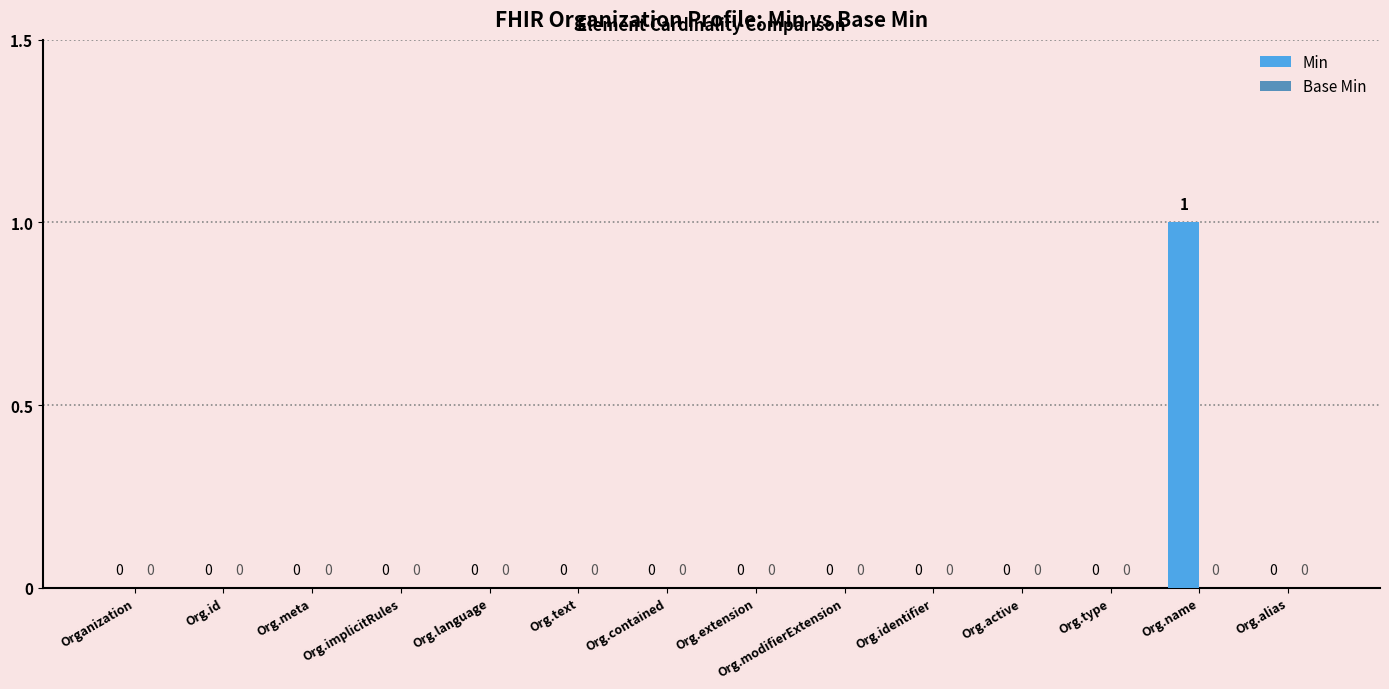

How many values are between 0 and 1?

14